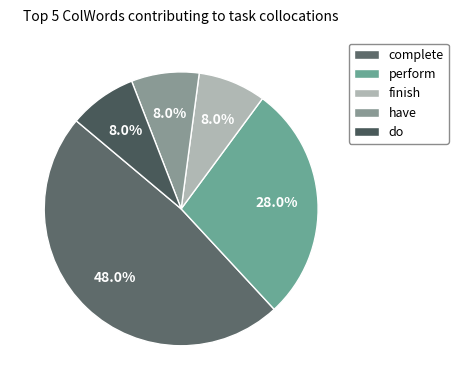

Does any single category account for the majority?

No